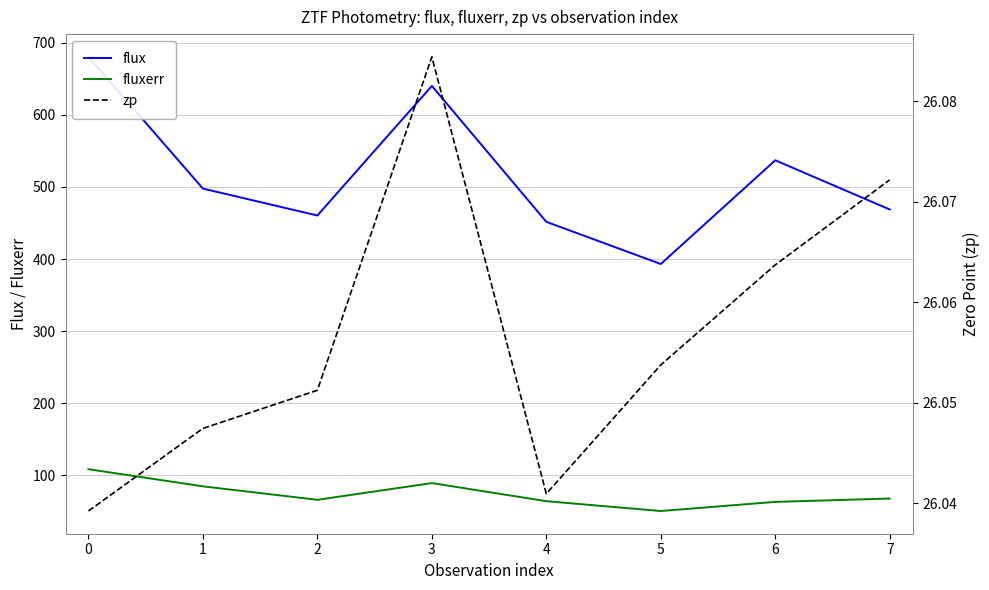

At how many categories does at least one series exceed 68?

8